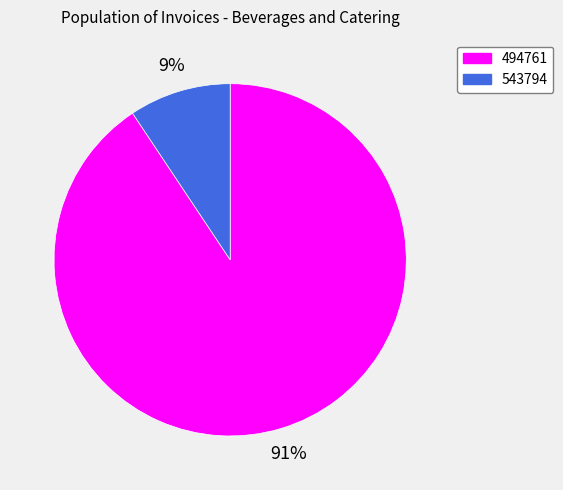

Rank the categories by value from lowest to highest.

543794, 494761